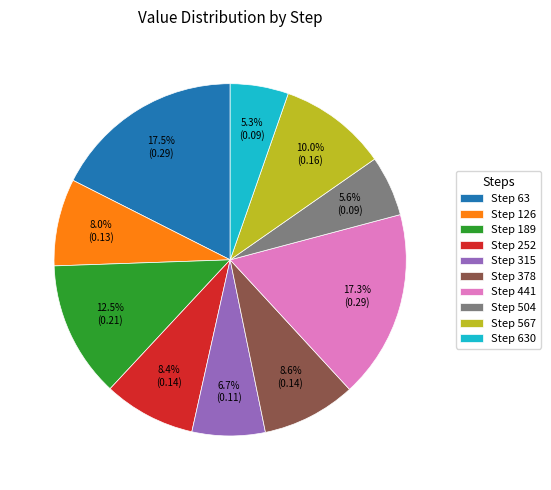

What percentage do Step 315 and Step 567 together represent?

16.7%